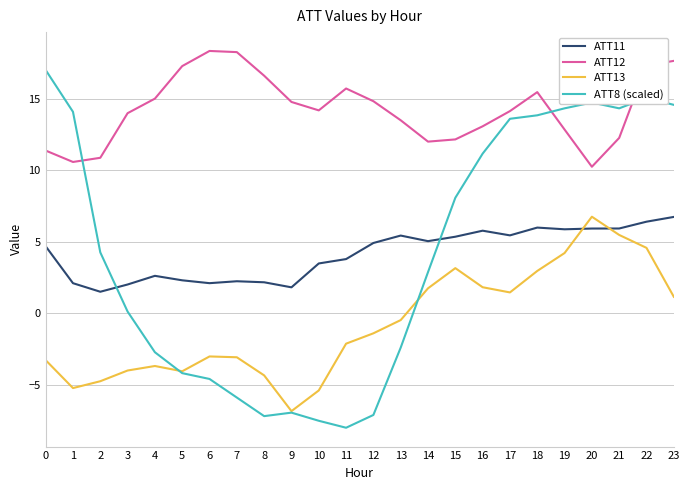

True or false: ATT13 and ATT11 intersect in this chart.

True